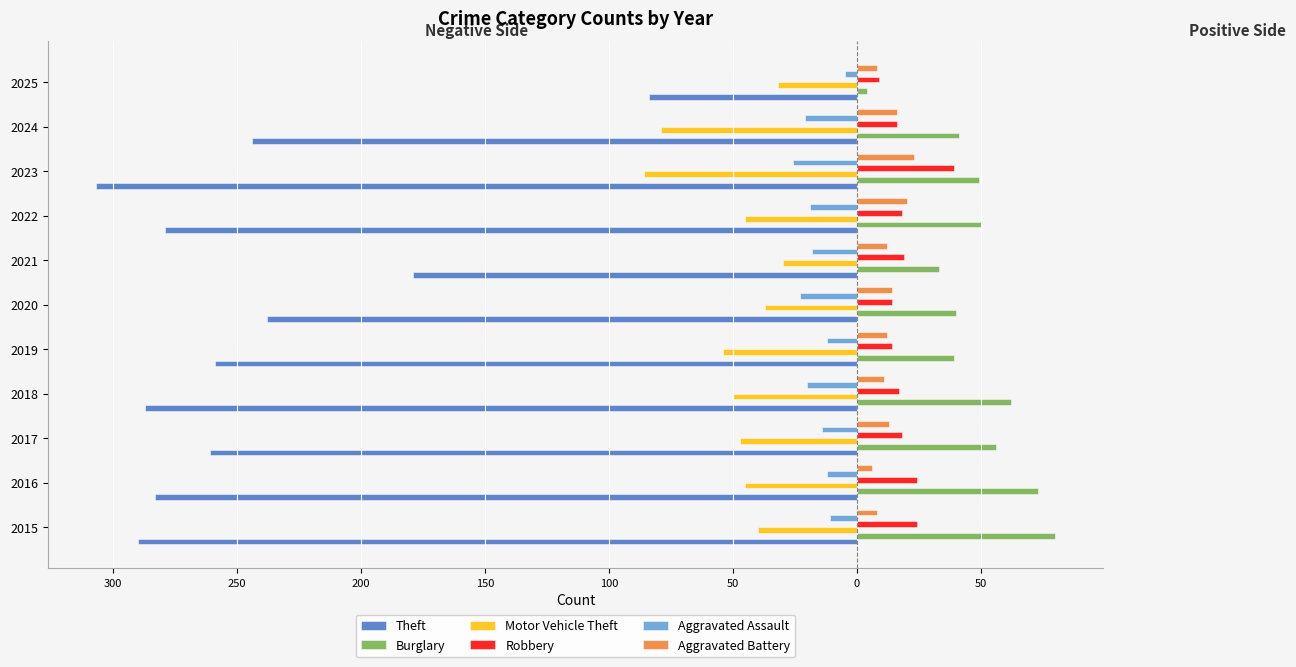

What are all the series names shown in the legend?

Theft, Burglary, Motor Vehicle Theft, Robbery, Aggravated Assault, Aggravated Battery